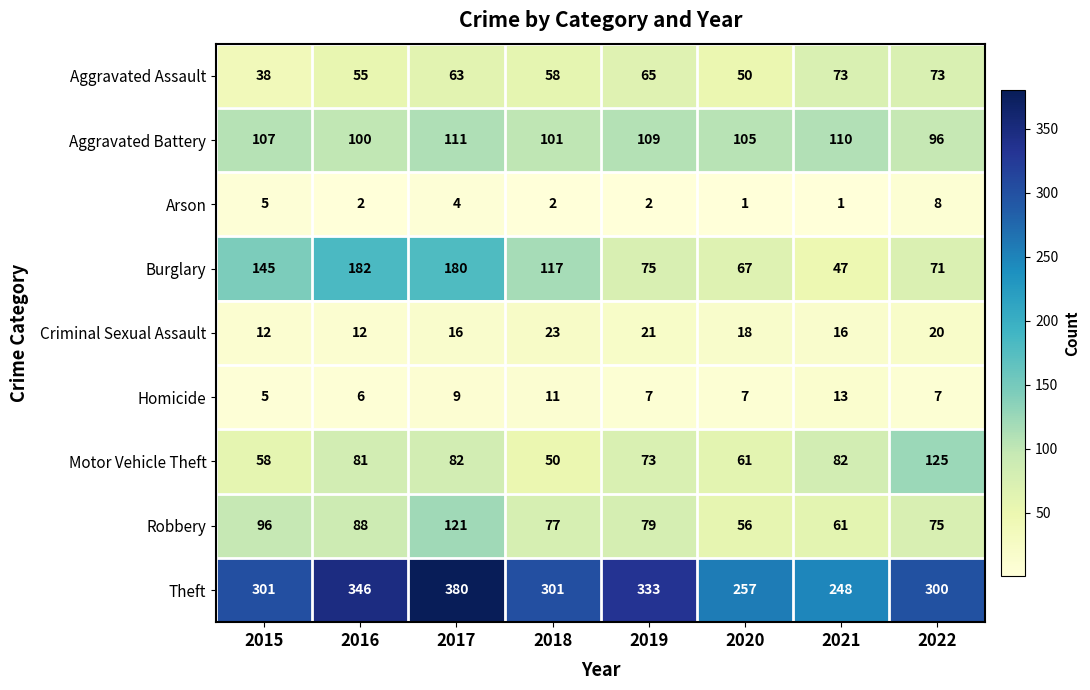

What is the difference between the second highest and second lowest values in the Theft series?

89